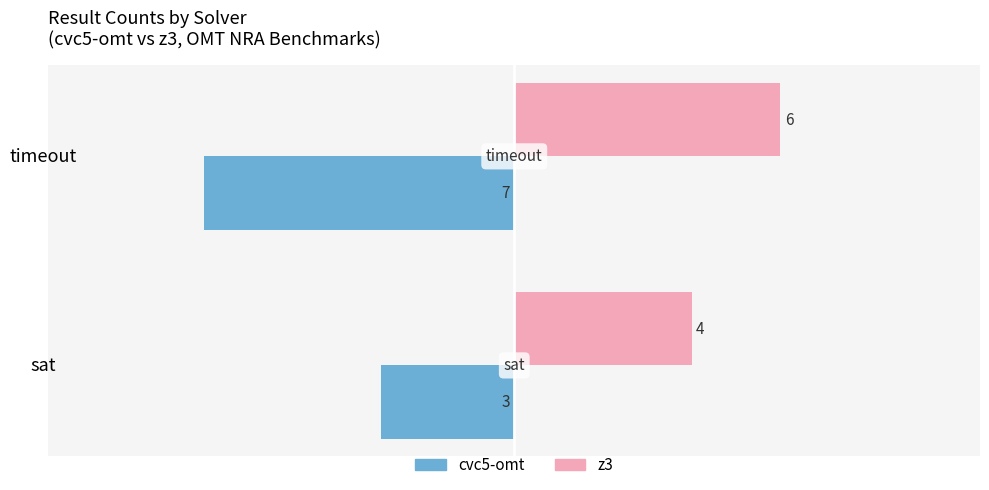

What is the maximum value for z3?

6